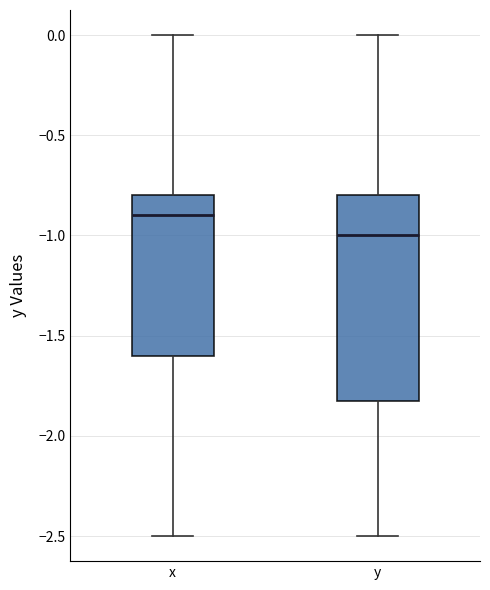

Which box has the highest median line?

x